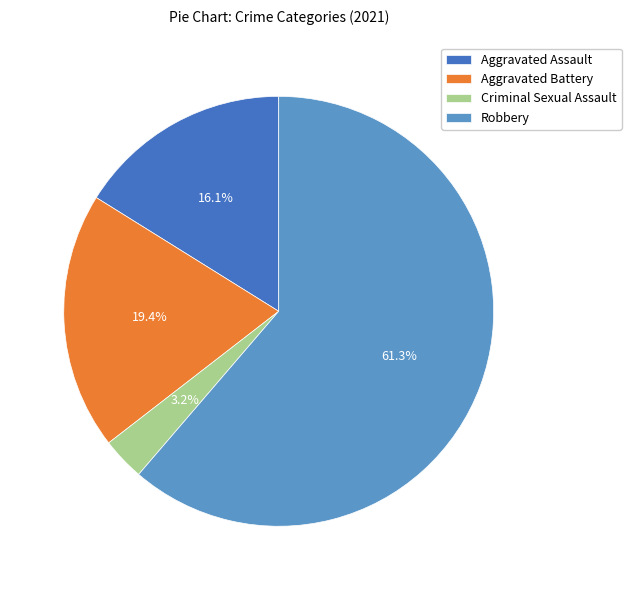

What is the smallest slice in the pie chart?

Criminal Sexual Assault